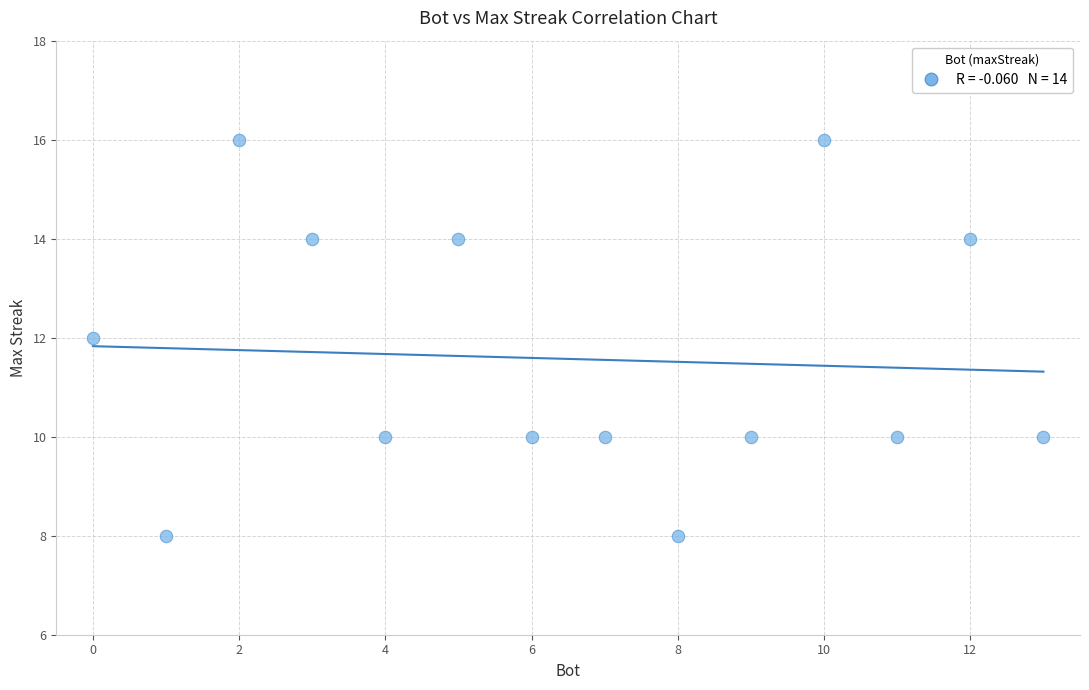

What is the range of Y values (max minus min)?

8